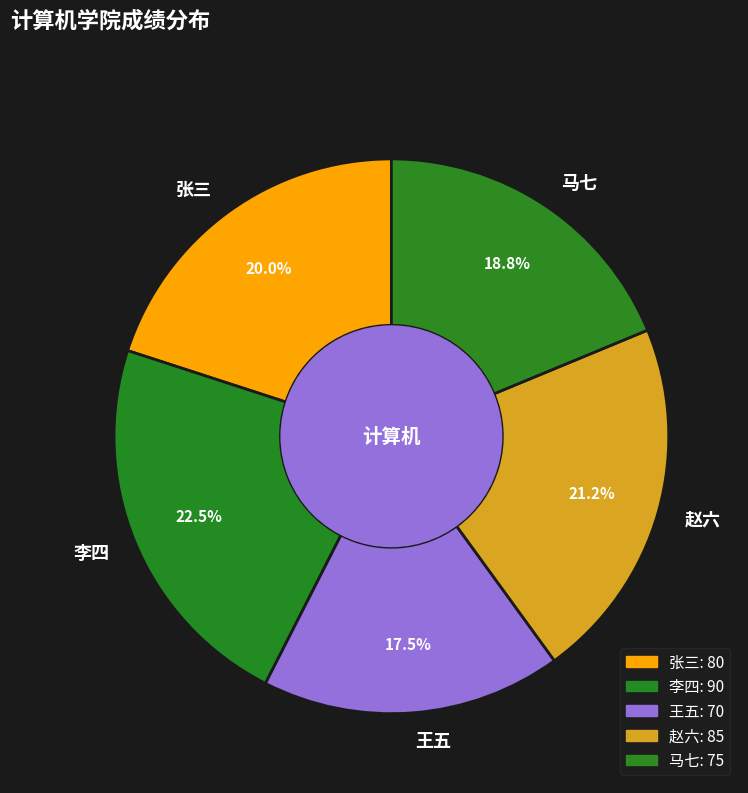

Rank the categories by value from highest to lowest.

李四, 赵六, 张三, 马七, 王五